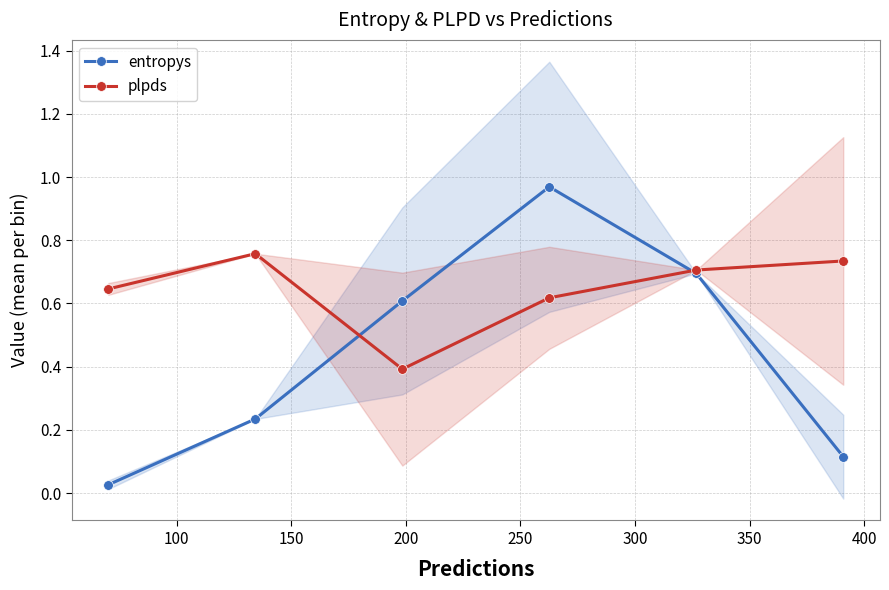

Rank the series by their average value, from lowest to highest.

entropys, plpds